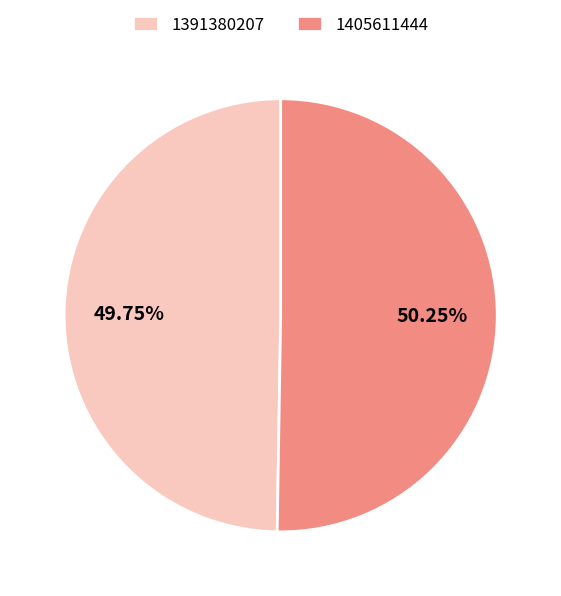

Is there any slice that represents more than half of the pie?

Yes